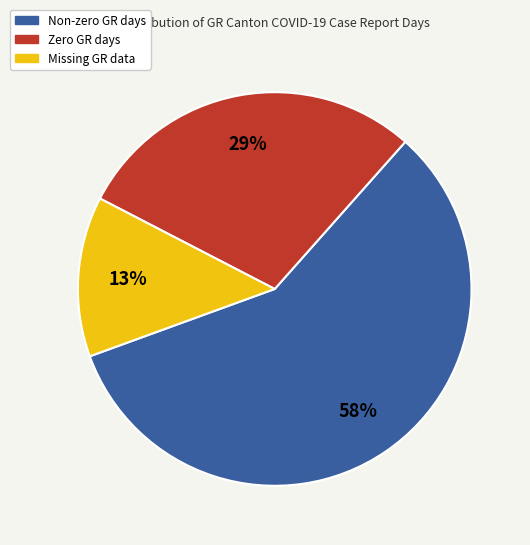

To the nearest percent, what is the difference between the largest and smallest slice percentages?

45%